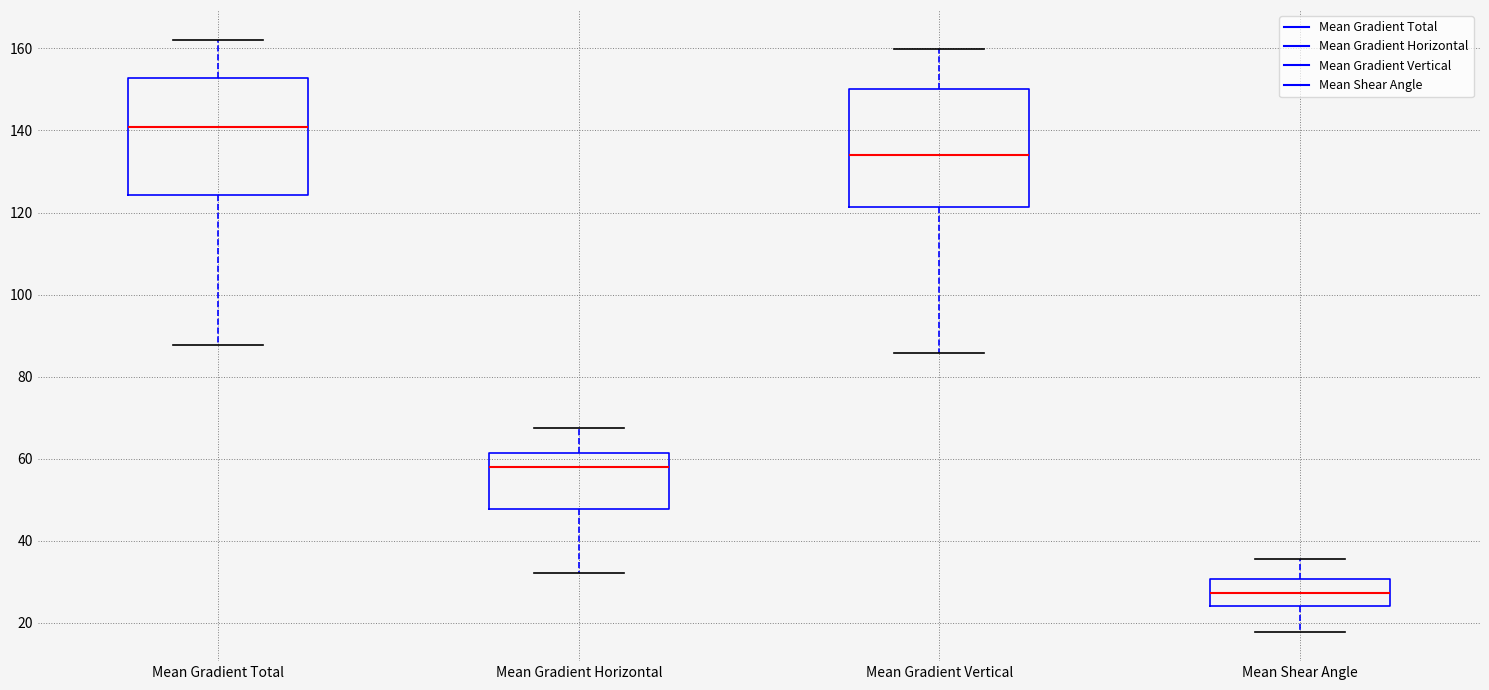

Reading left to right, transcribe this box plot: for each box, give where its median line is, the range the box spans, and where its two whiskers end, as read against the y-axis. The values are not printed on the chart, so give them approximately, as read against the axis.

Mean Gradient Total: median 140, box 124 to 152, whiskers 88 to 162
Mean Gradient Horizontal: median 58, box 48 to 62, whiskers 32 to 68
Mean Gradient Vertical: median 134, box 122 to 150, whiskers 86 to 160
Mean Shear Angle: median 28, box 24 to 30, whiskers 18 to 36